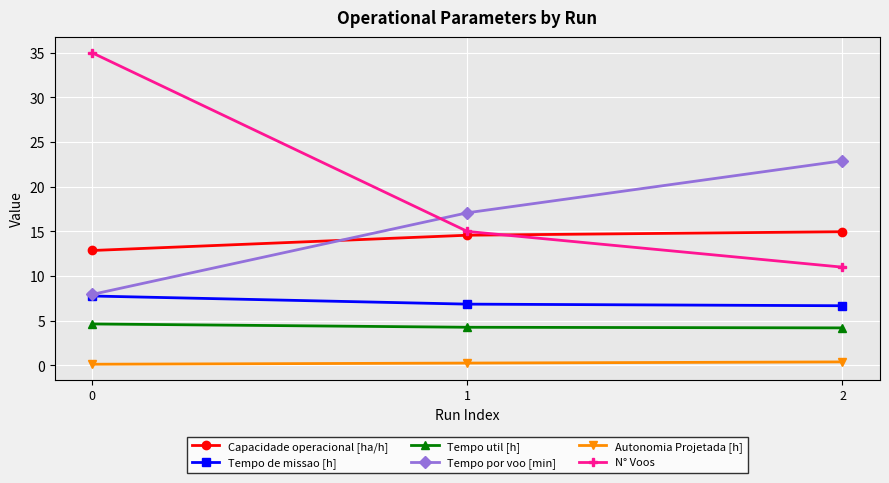

What is the total value across all series at 0?

68.4